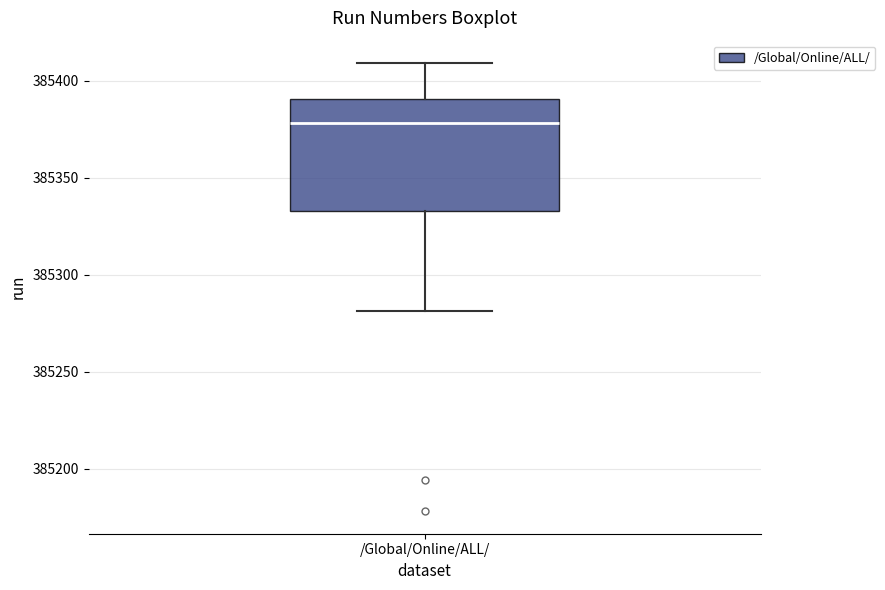

Where is the upper edge of the box for /Global/Online/ALL/ on the y-axis? The values are not printed on the chart, so give them approximately, as read against the axis.

385390